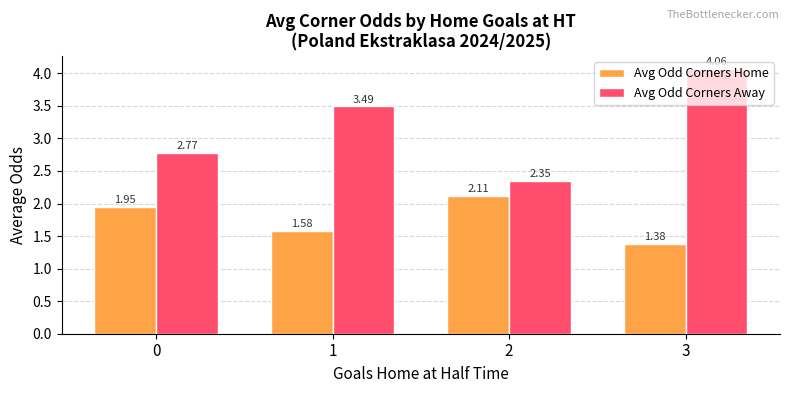

How many bars are there in each group?

2